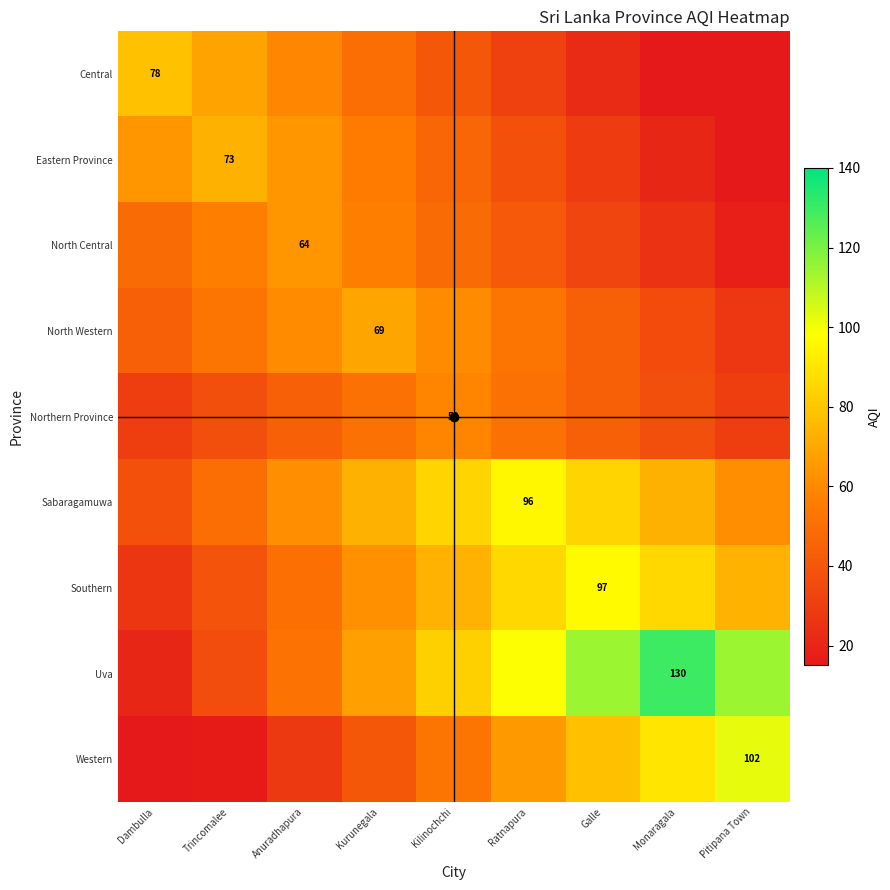

At which label is Northern Province closest to 44?

Anuradhapura